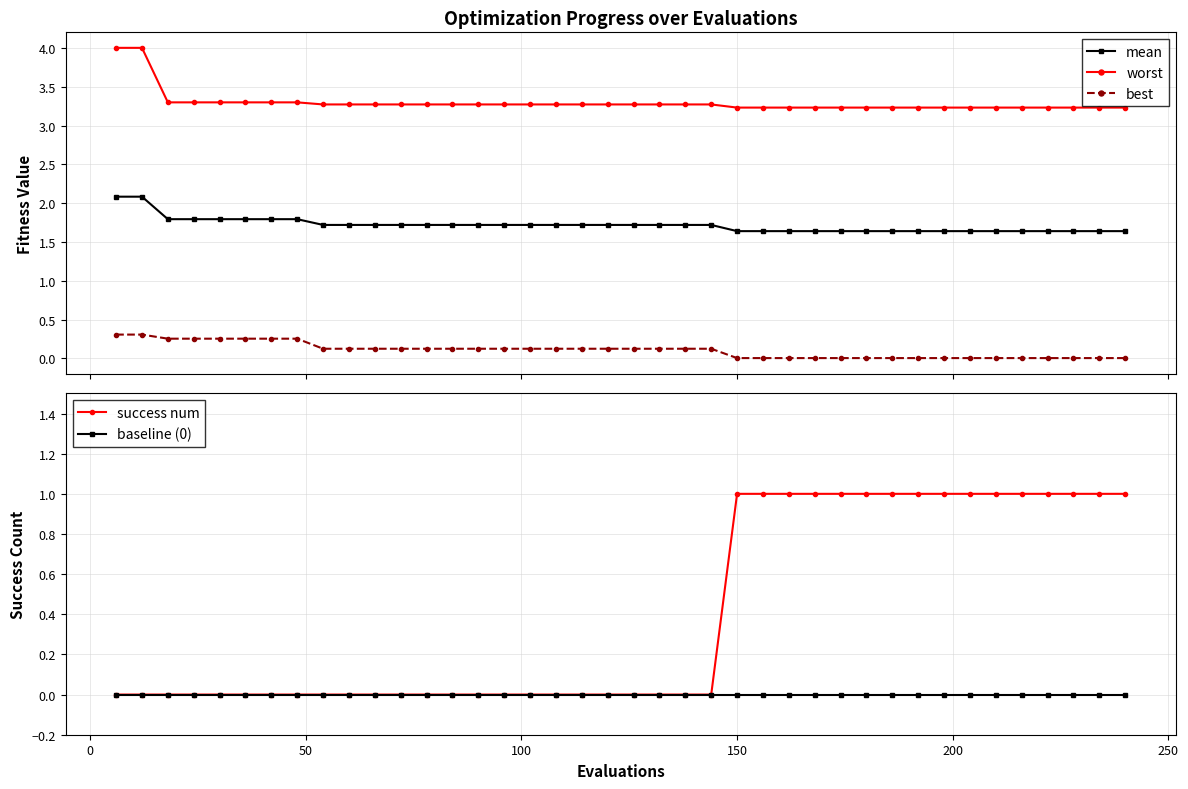

What is the highest value of the mean series?

2.1